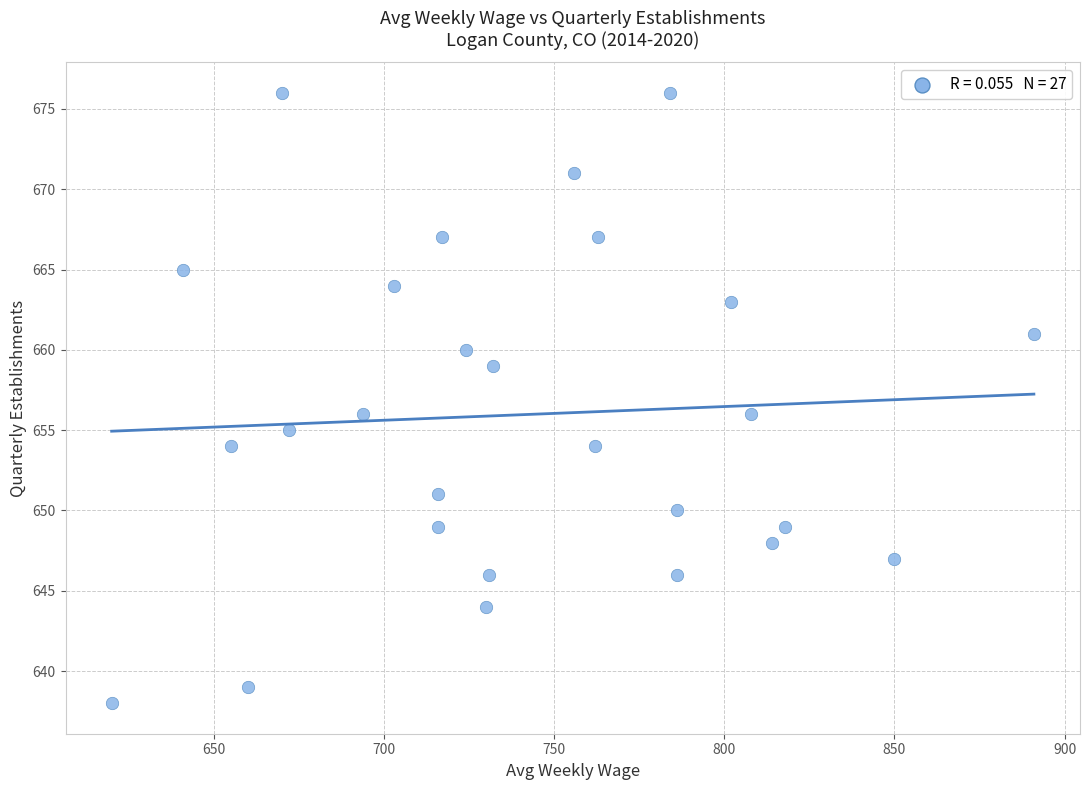

What is the range of Y values (max minus min)?

38